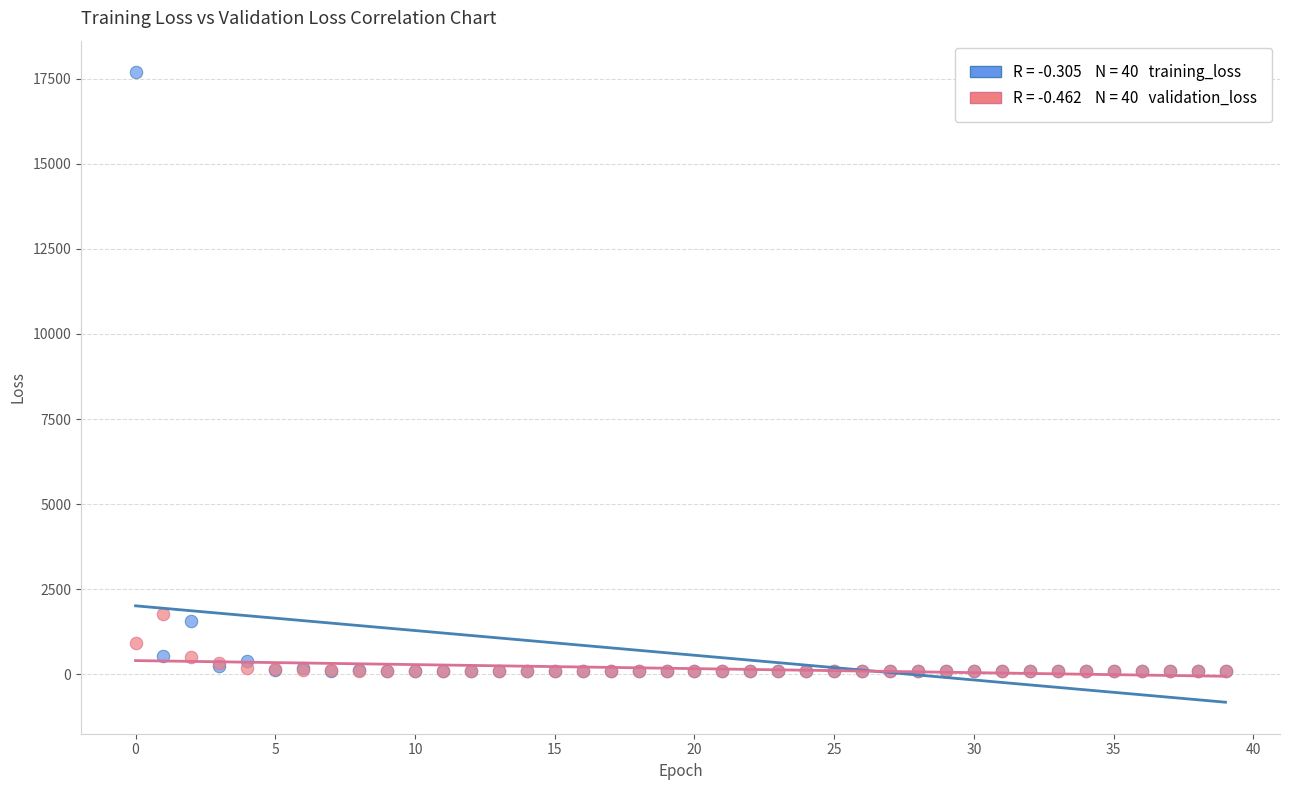

Across all series, what Y value is closest to 8887?

1765.0